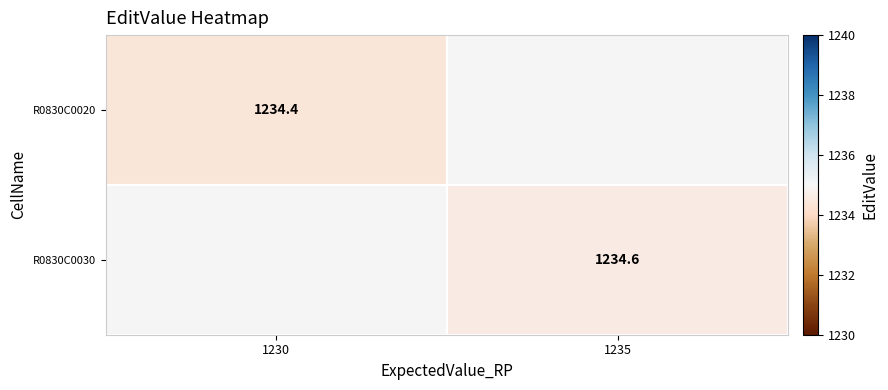

Count the number of categories in the chart.

2